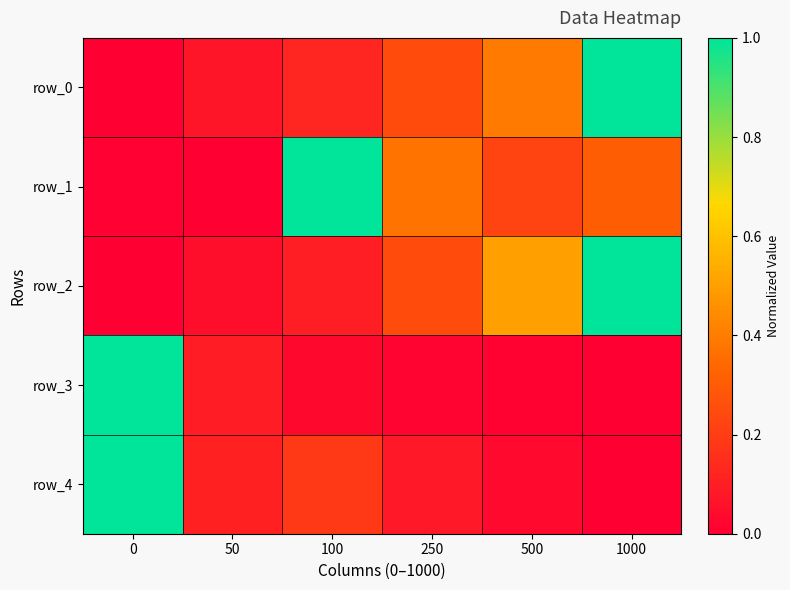

At which category is the sum across all series the highest?

1000